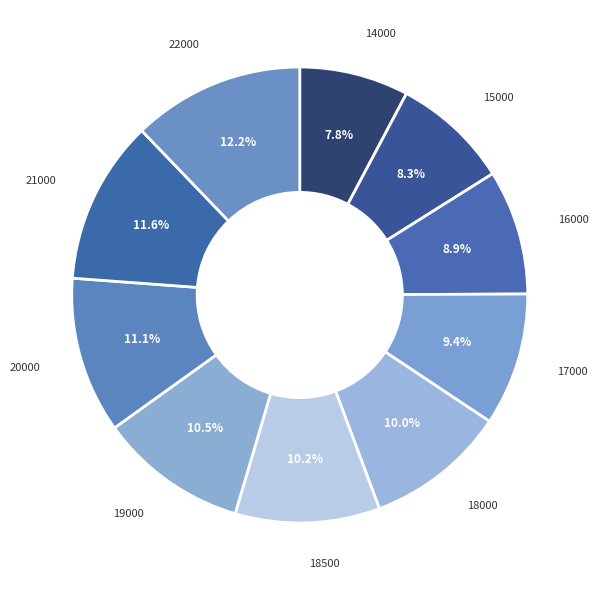

How many slices are in this pie chart?

10